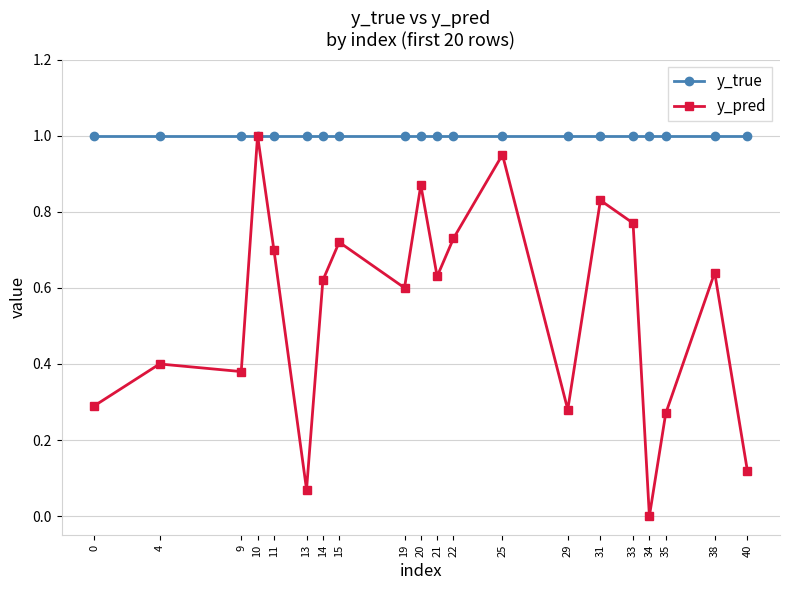

How many series are shown in this chart?

2